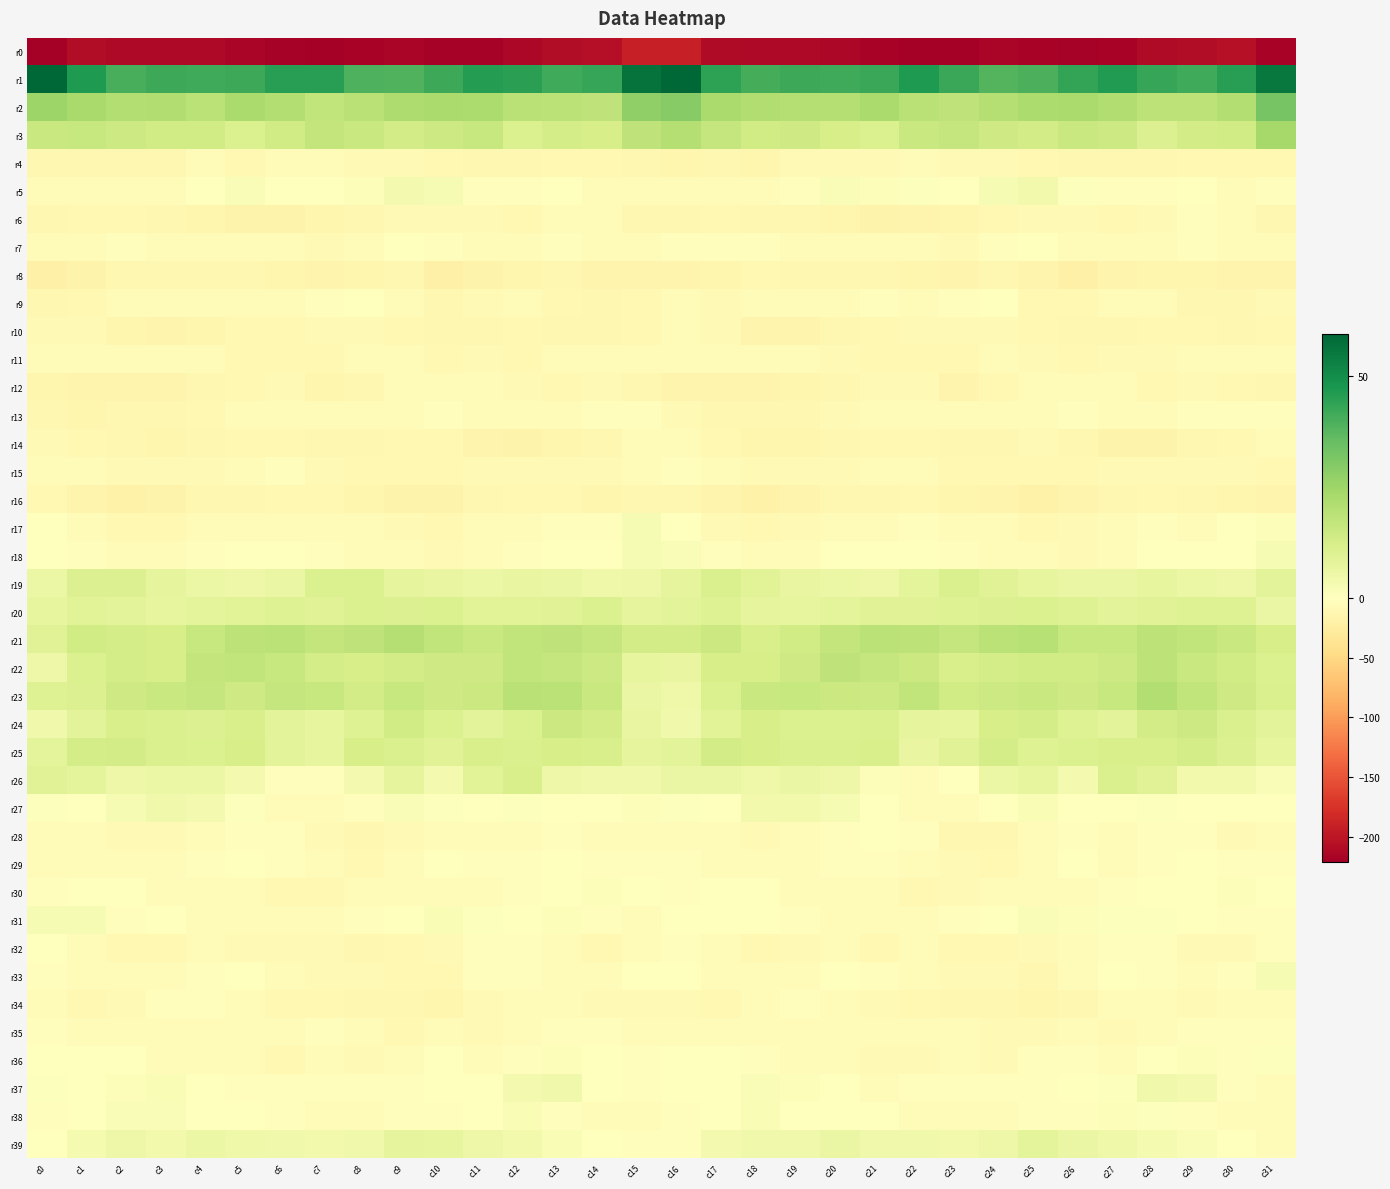

Which has a higher value, c1 or c15?

c15